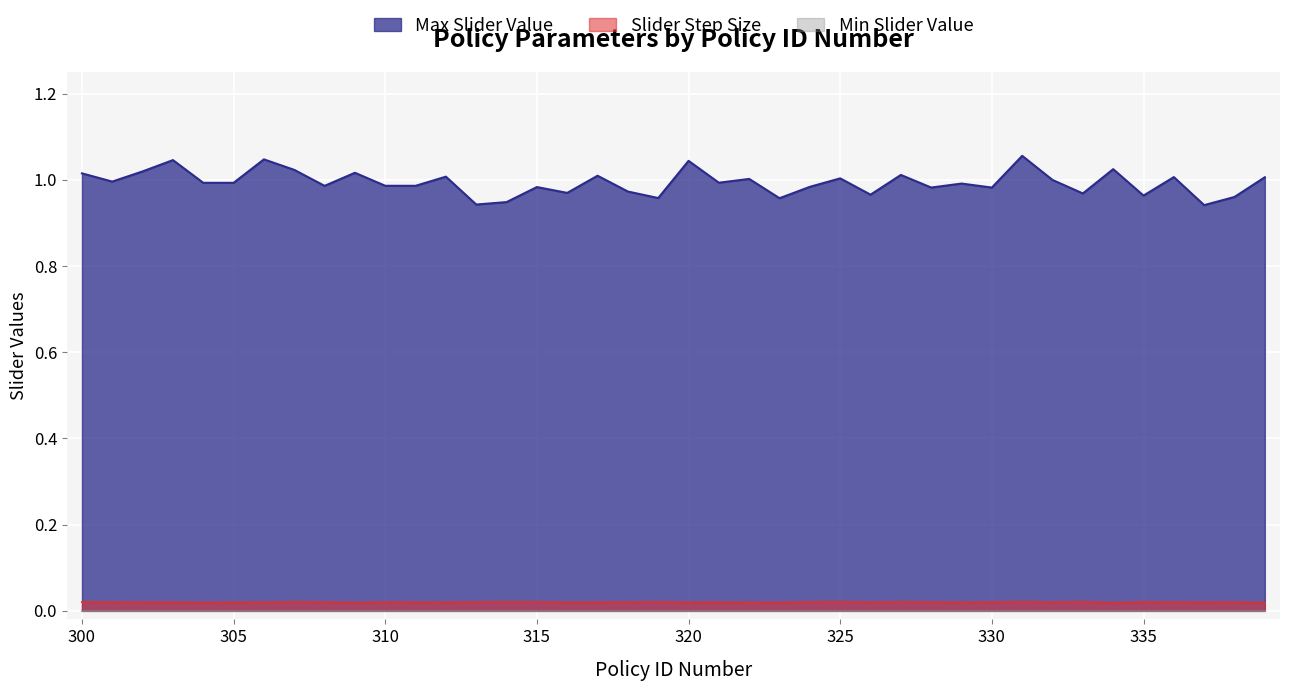

Rank the series at 327 from highest to lowest value.

Max Slider Value, Slider Step Size, Min Slider Value